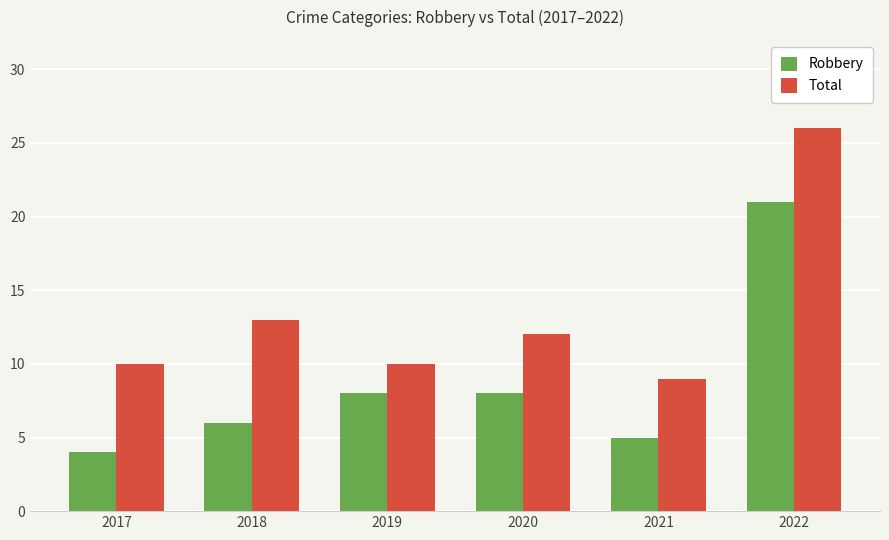

List the series in order of their overall mean, highest first.

Total, Robbery